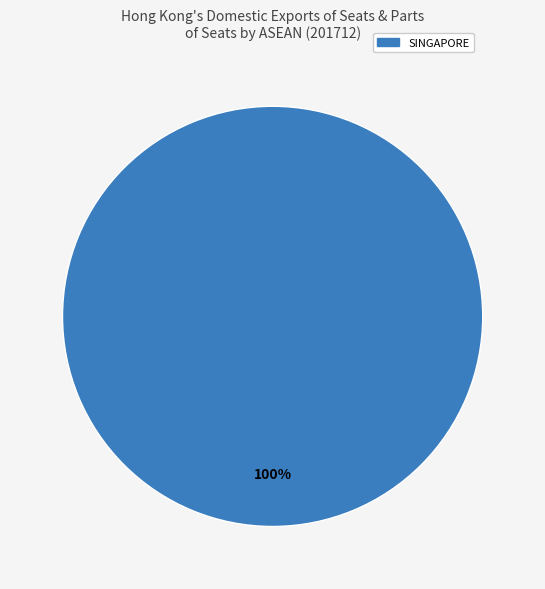

Is it true that SINGAPORE is 93% of the pie?

False